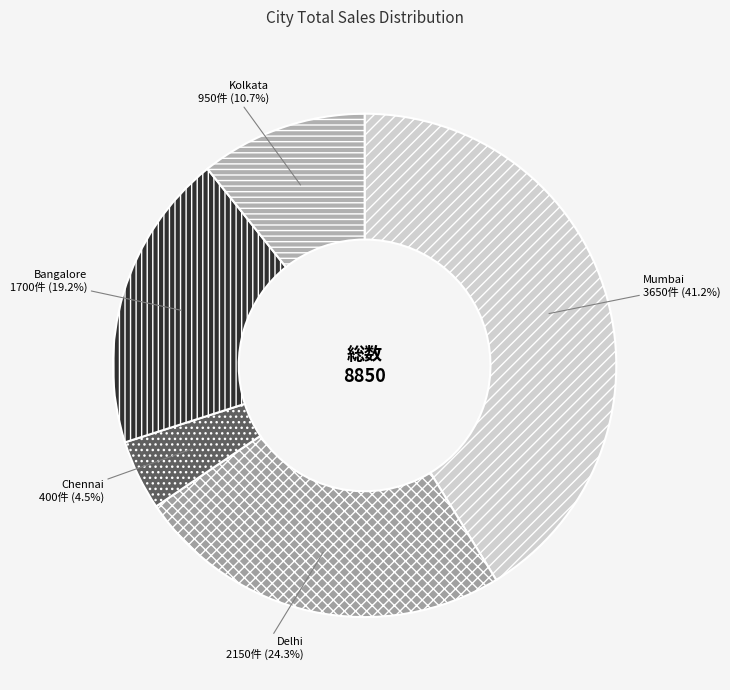

What is the total percentage of Kolkata and Delhi?

35.0%